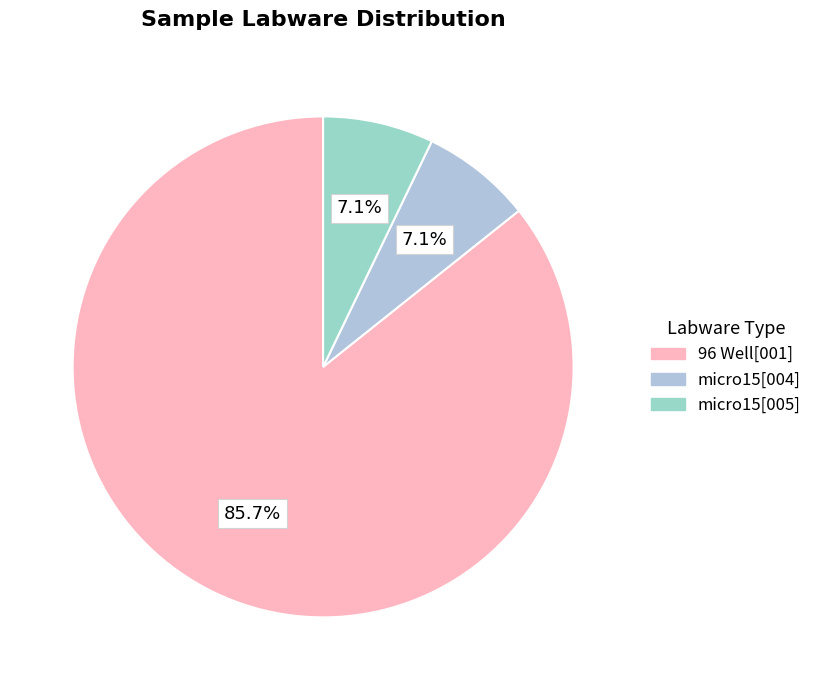

True or false: micro15[004] accounts for 7% of the total.

True